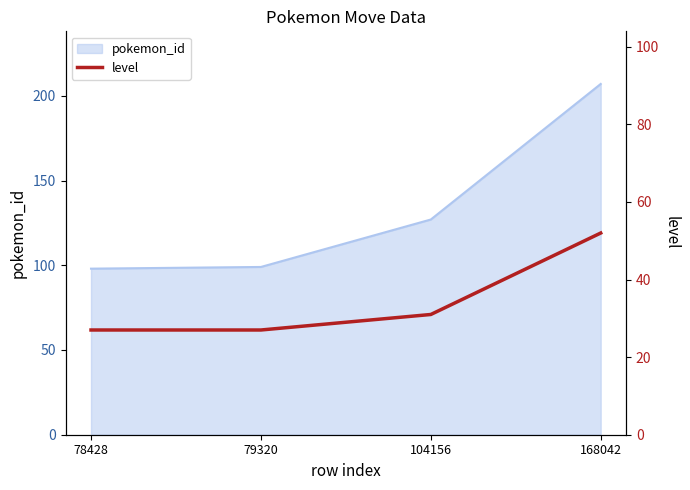

Does the chart display data point markers on the line(s)?

No